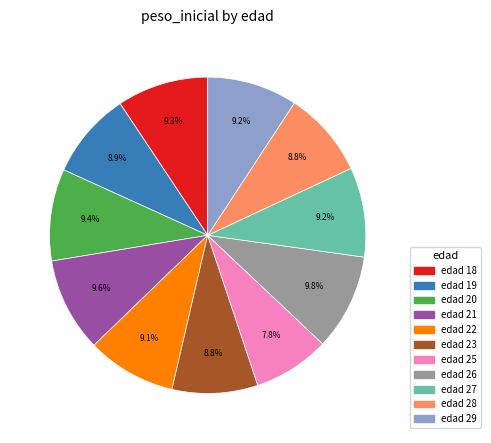

Does any single category account for the majority?

No